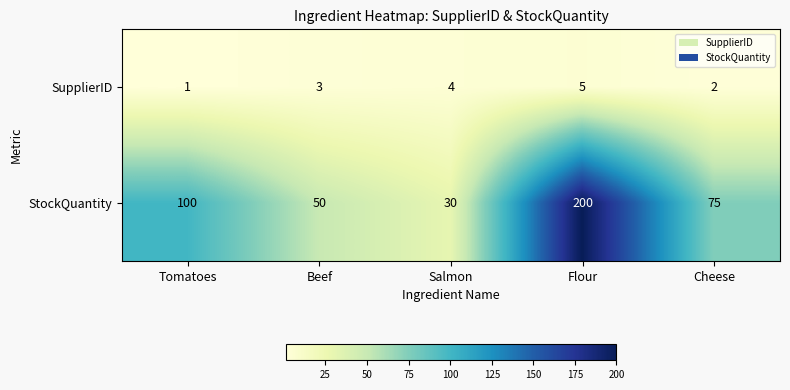

True or false: StockQuantity has a value of 113 at Flour.

False